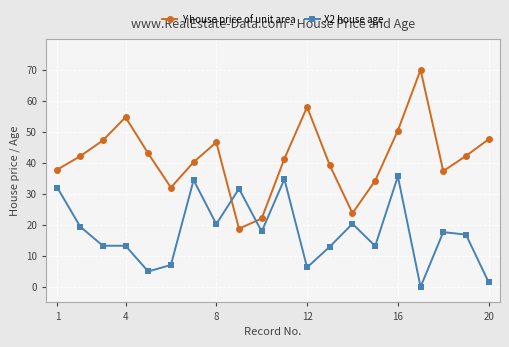

How many lines are shown in the chart?

2